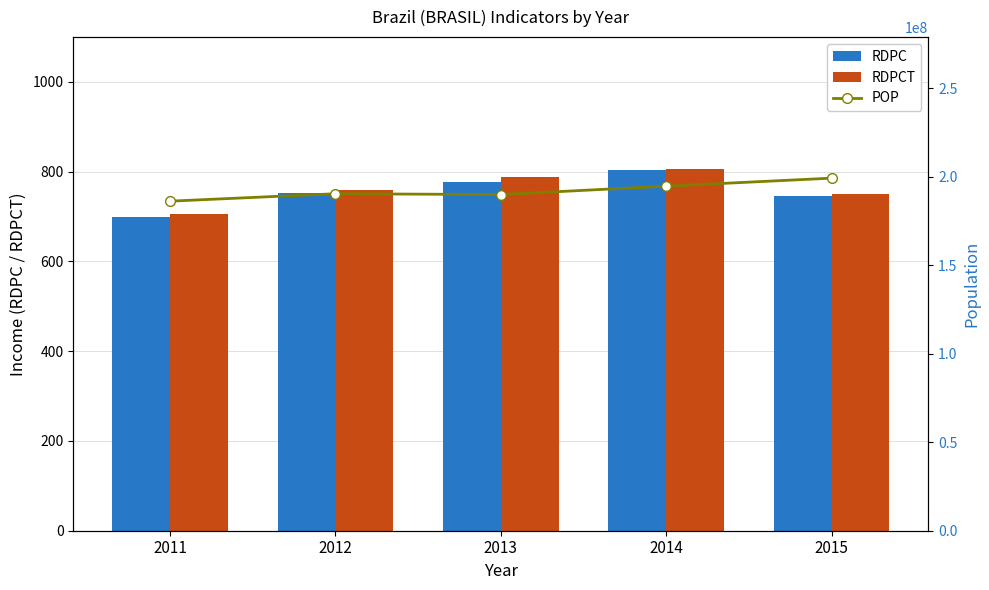

Where is RDPCT nearest to the value 756?

2012